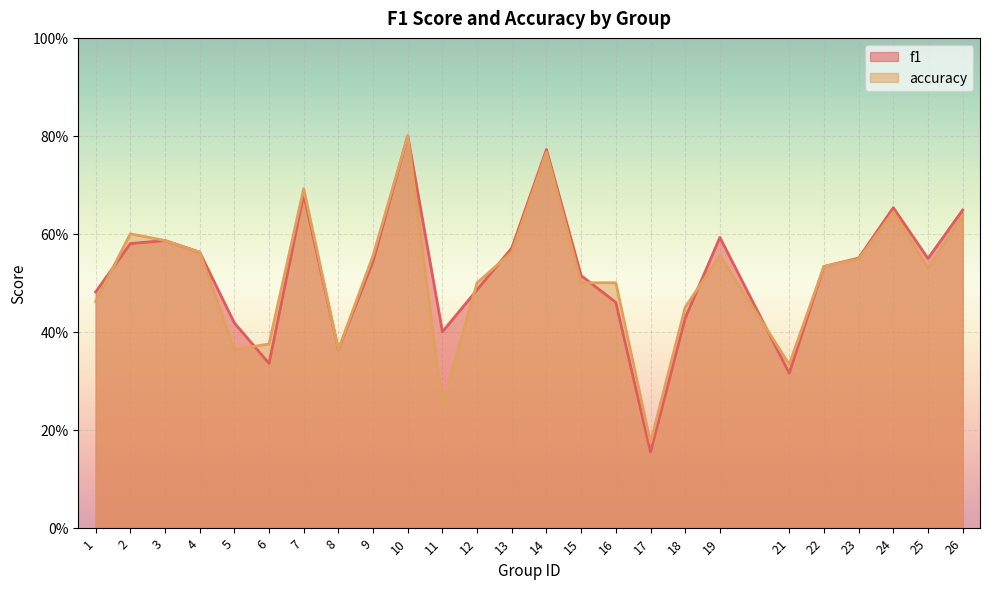

At how many categories does at least one series exceed 0?

25